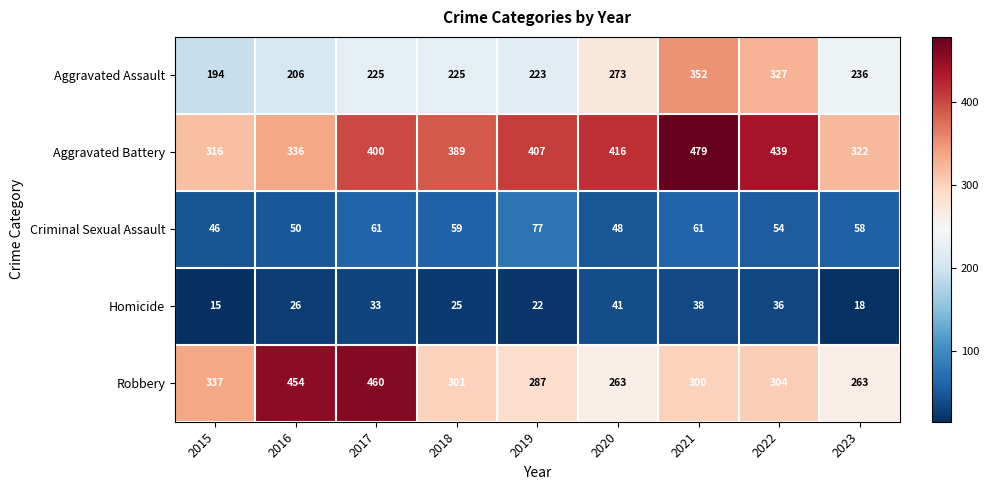

List the series in order of their peak value, highest first.

Aggravated Battery, Robbery, Aggravated Assault, Criminal Sexual Assault, Homicide